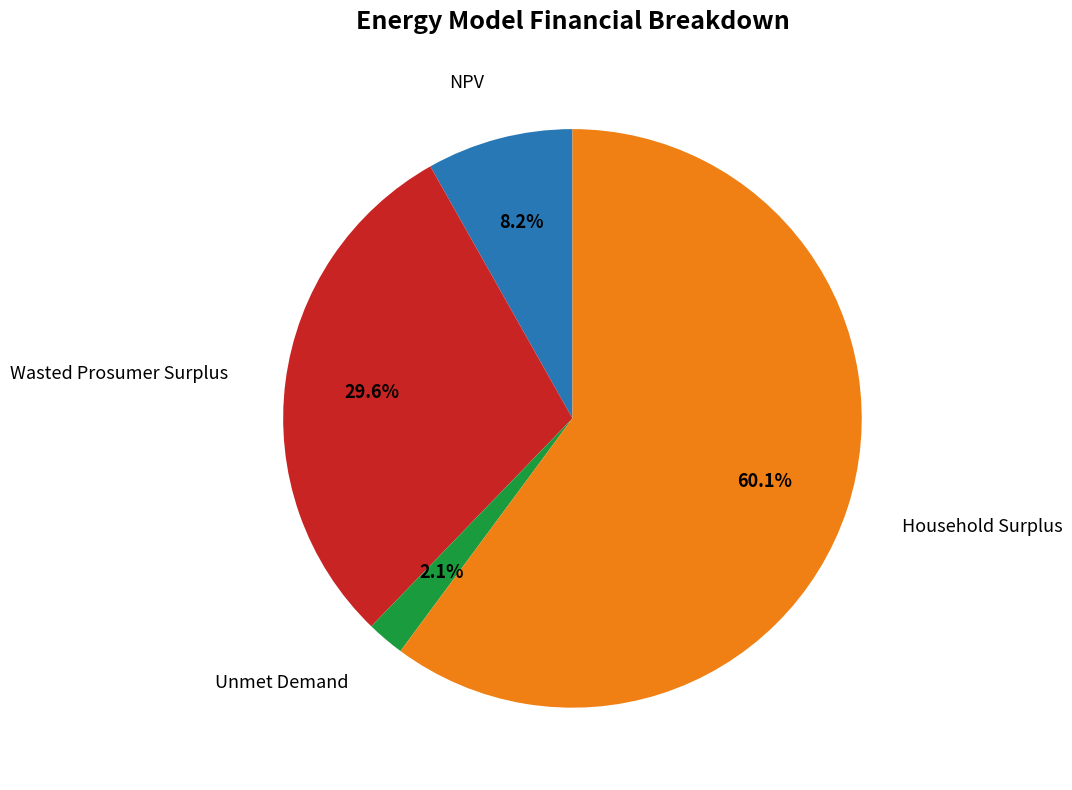

Is there a majority slice in this chart?

Yes